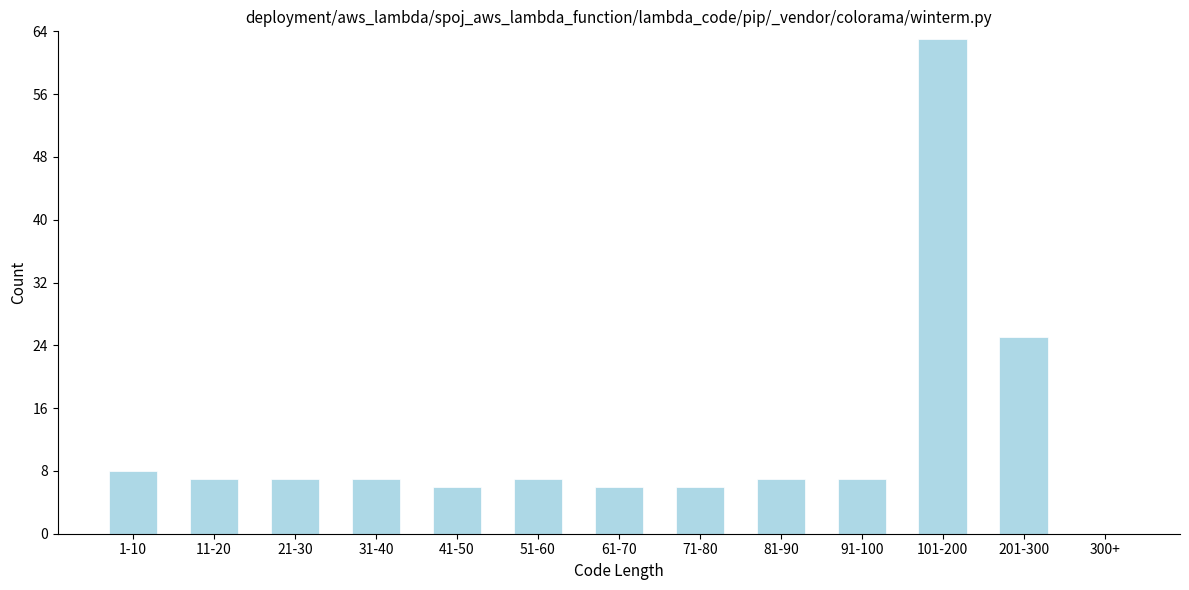

Reading left to right, extract all data points from this chart.

1-10=8	11-20=7	21-30=7	31-40=7	41-50=6	51-60=7	61-70=6	71-80=6	81-90=7	91-100=7	101-200=63	201-300=25	300+=0